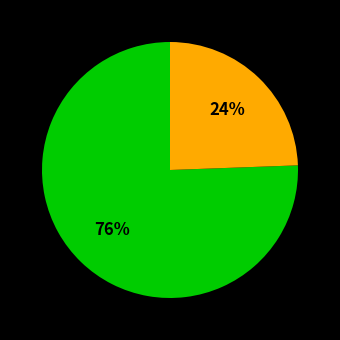

How many segments does this pie chart have?

2